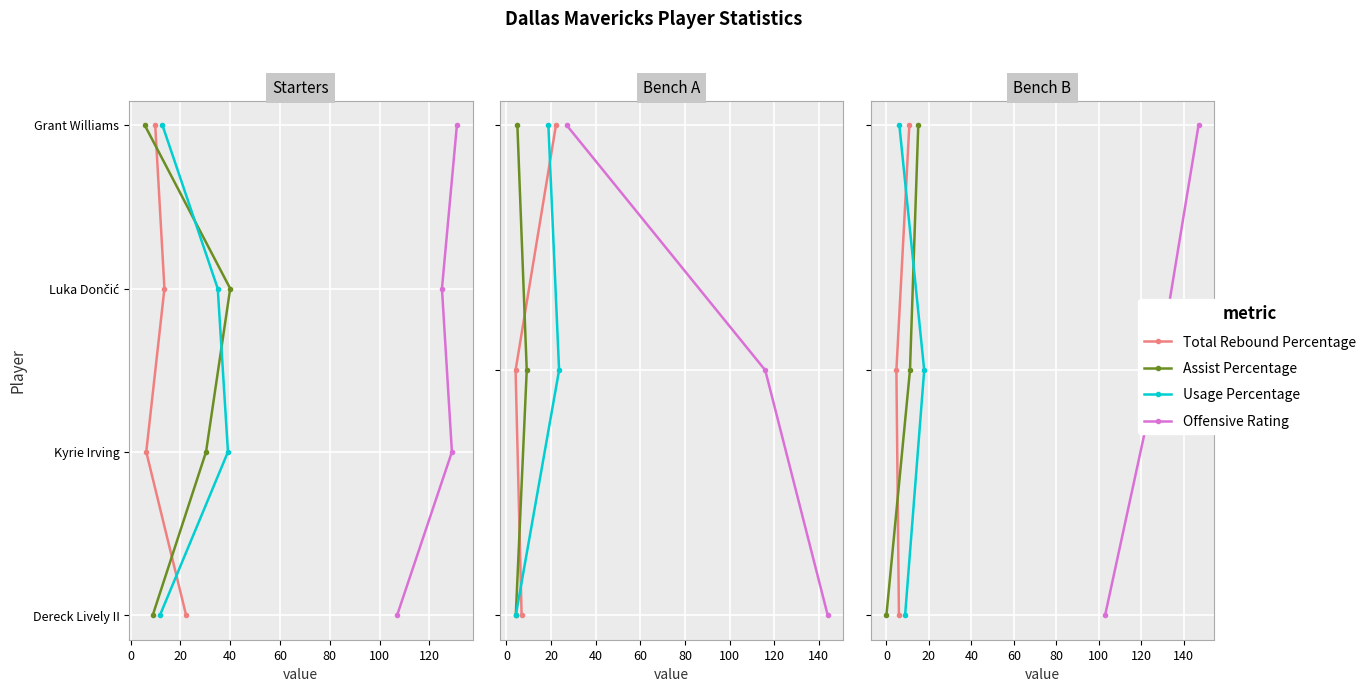

Between −20 and 20, which series saw the biggest shift?

Total Rebound Percentage